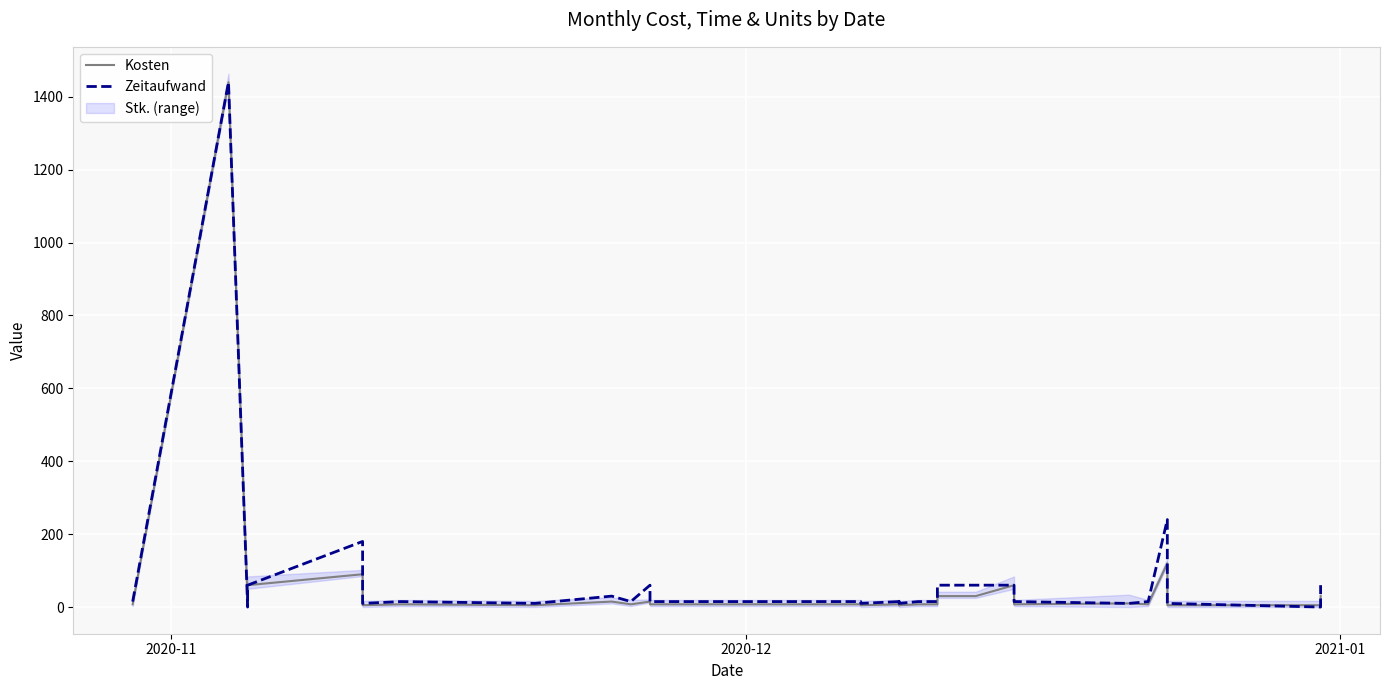

At how many categories does at least one series exceed 1227?

1